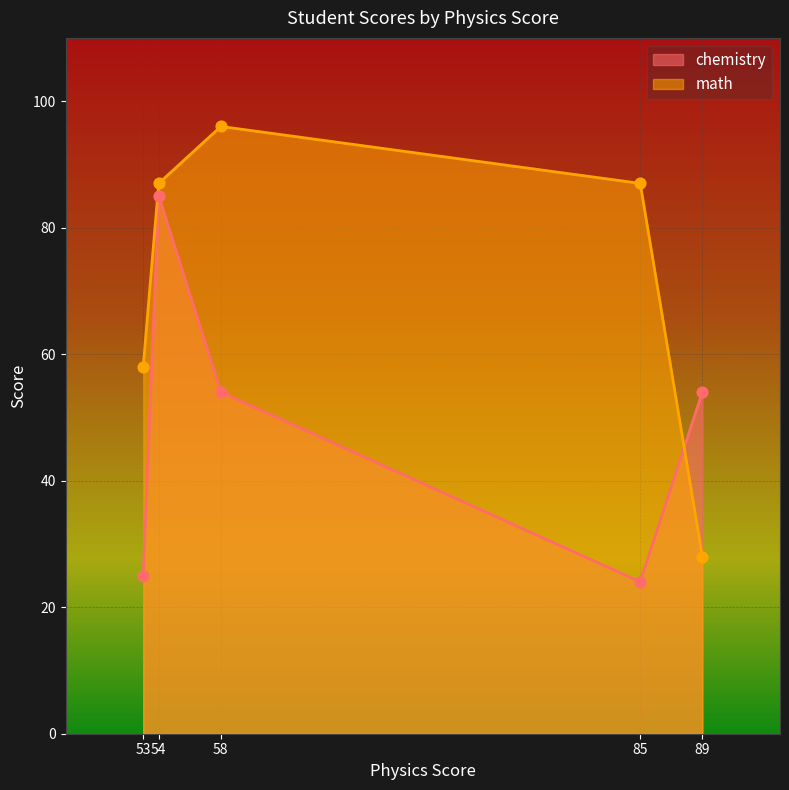

Which series has the largest total across all categories?

math